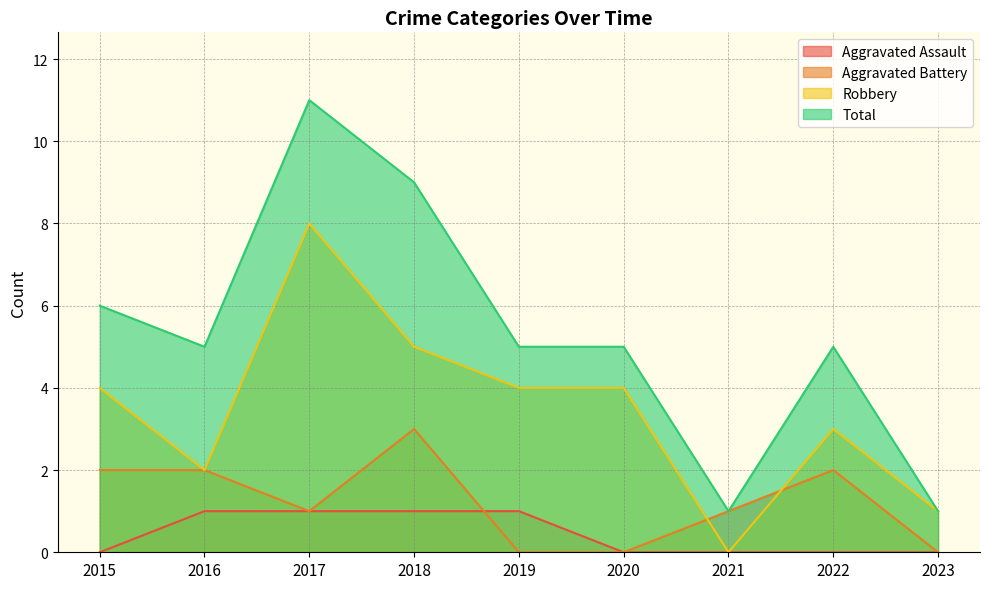

Where does the Total series first go above 5?

2015